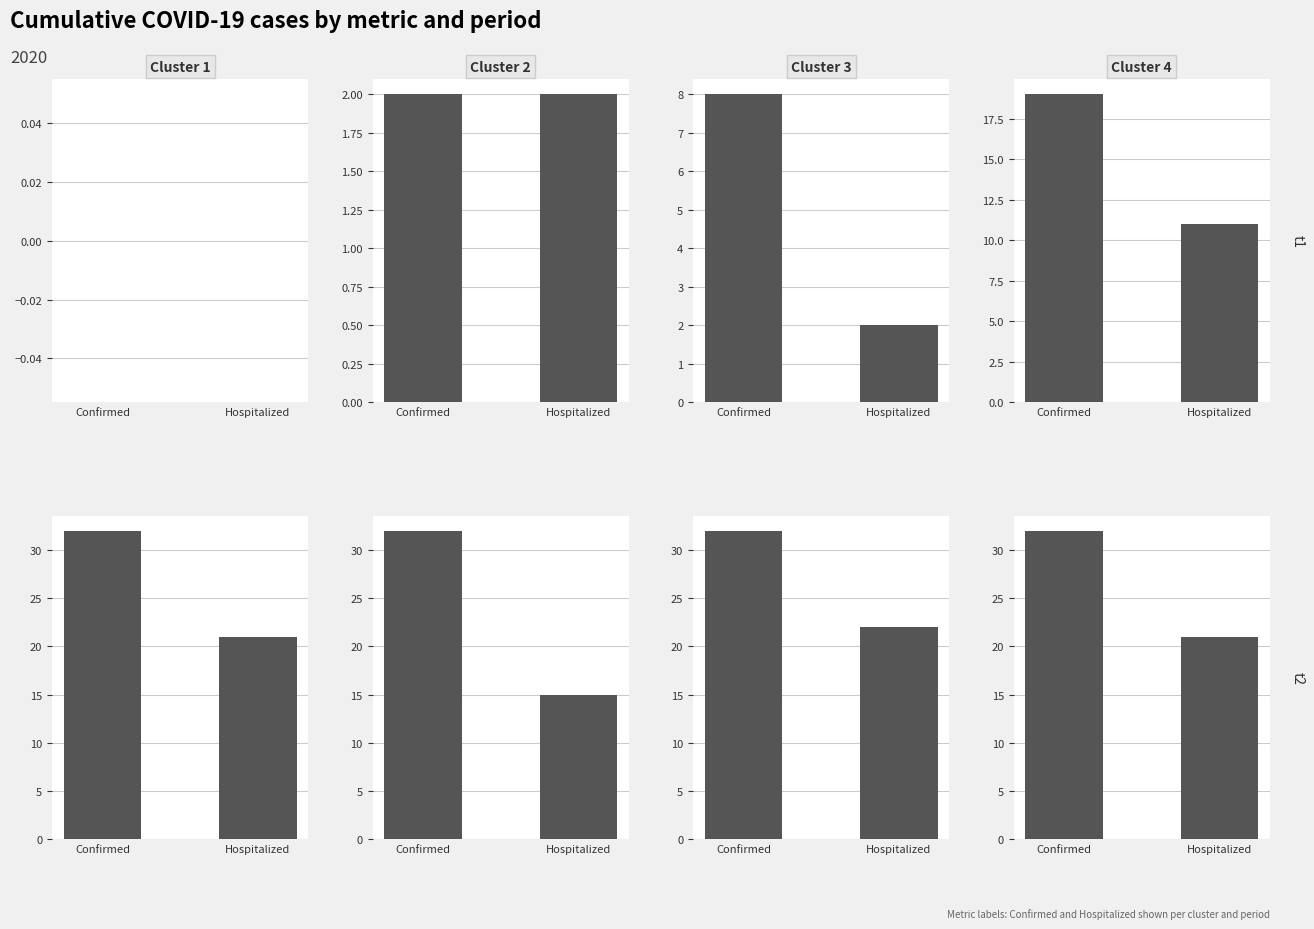

How many series are shown in this chart?

4